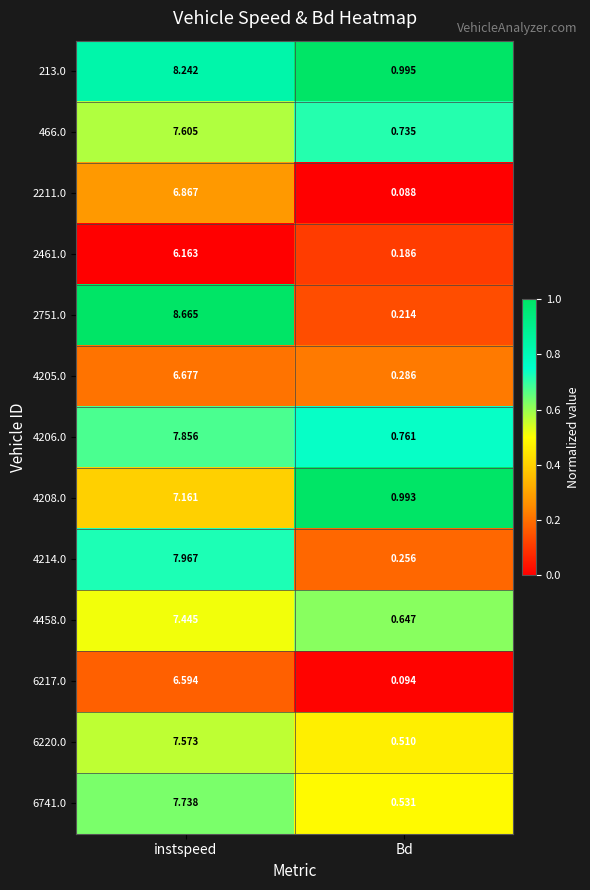

What is the difference between the highest and lowest values at instspeed?

2.5